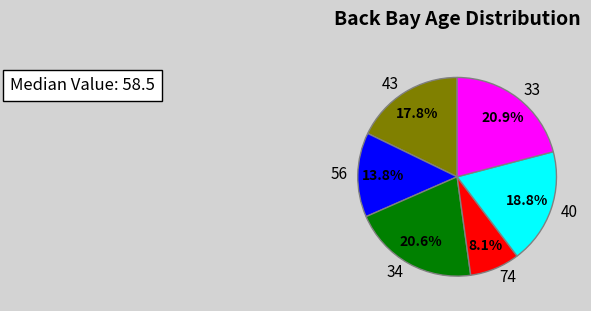

Is there any slice that represents more than half of the pie?

No